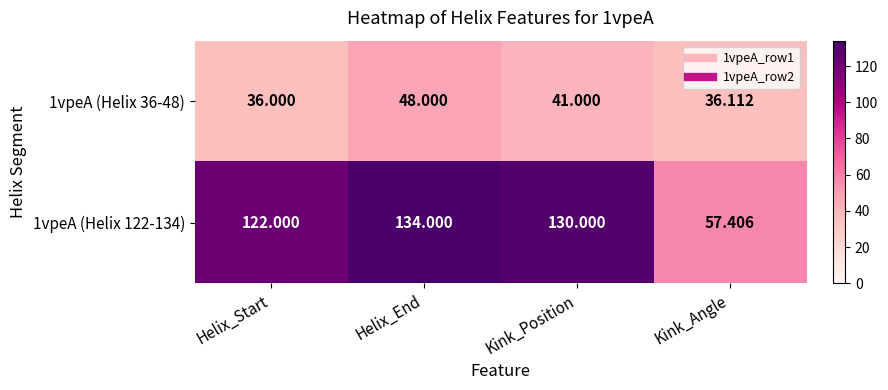

At which category is the sum across all series the highest?

Helix_End